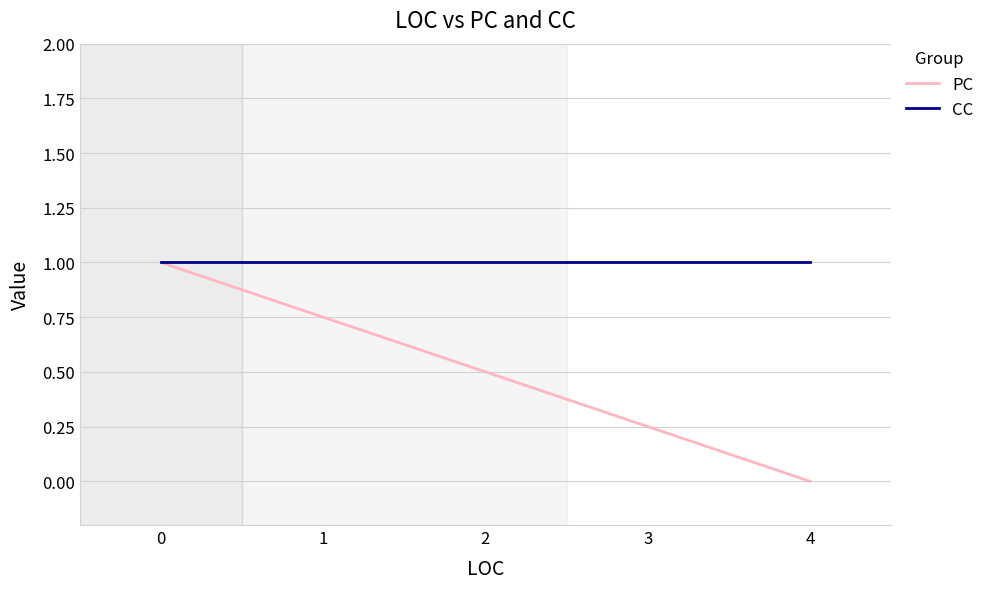

What is the value of the CC point at the 3rd from the left?

1